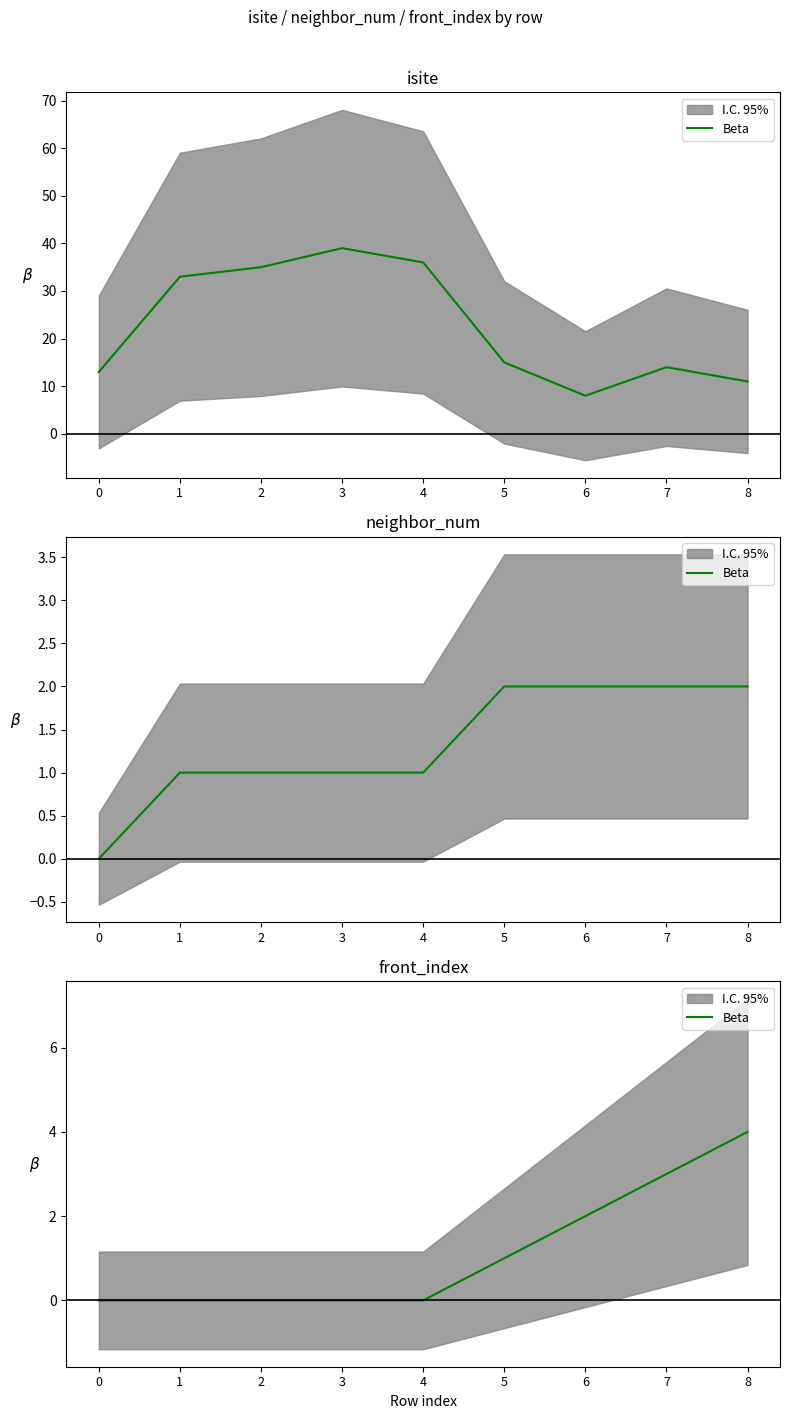

Does the chart have visible grid lines?

No